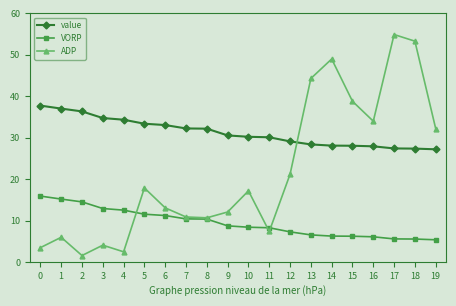

What is the difference between the value values at 8 and 10?

2.0